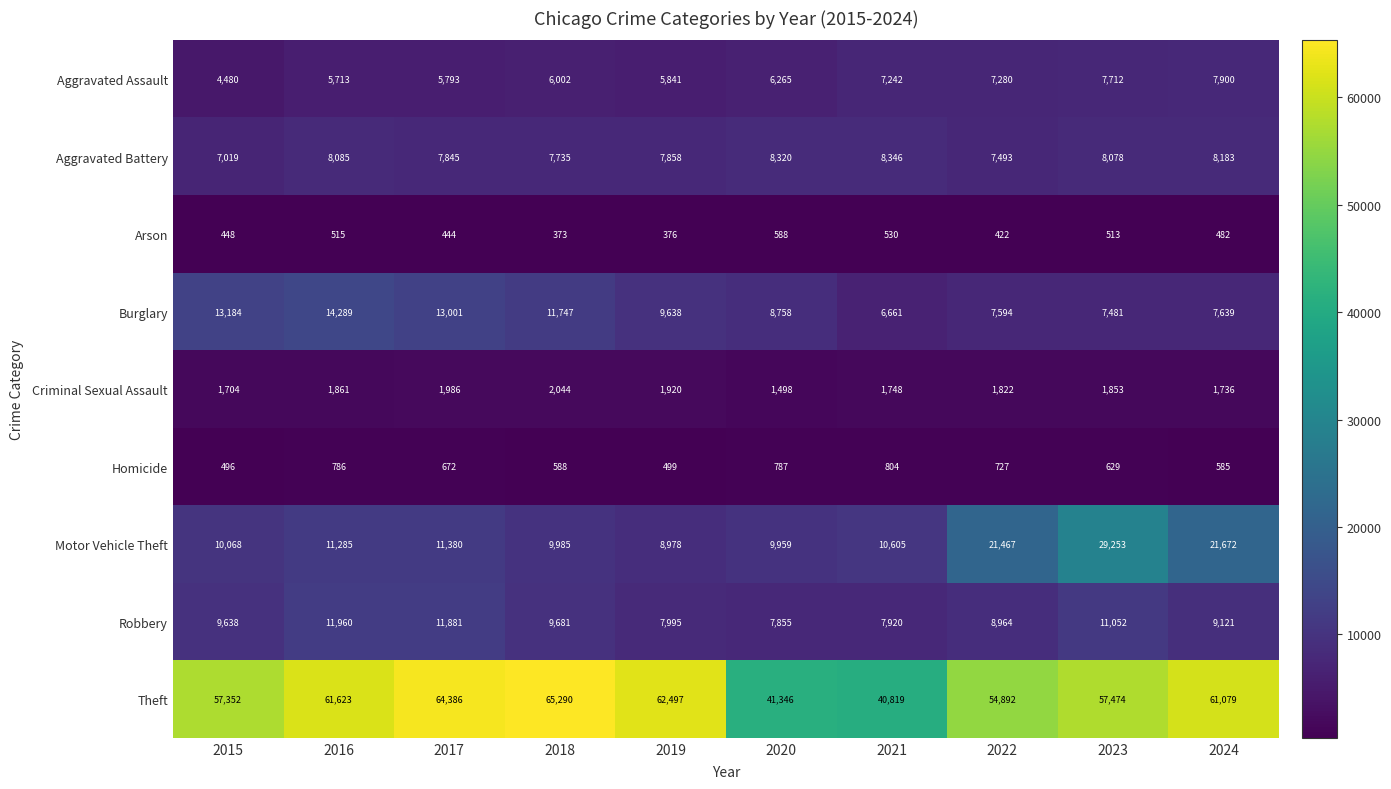

How many data points does each series have?

10